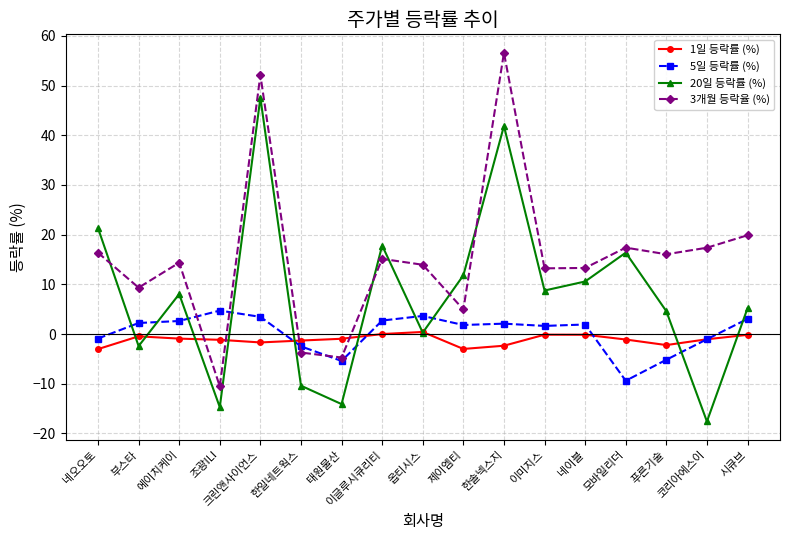

How many times do 3개월 등락율 (%) and 5일 등락률 (%) cross each other?

4